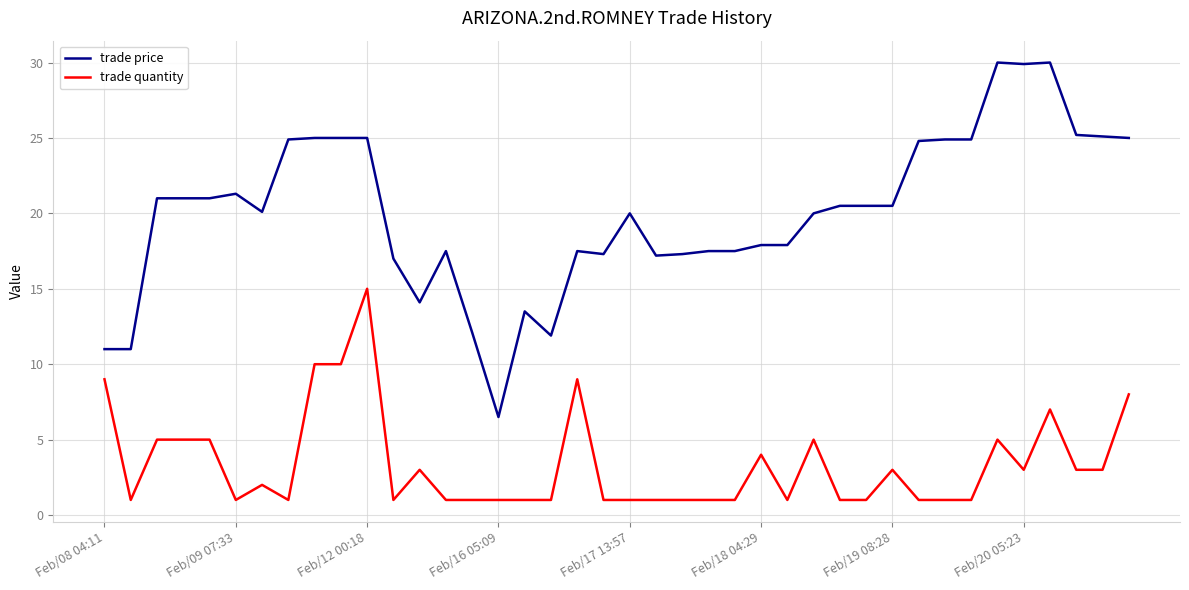

List the series in order of their peak value, lowest first.

trade quantity, trade price